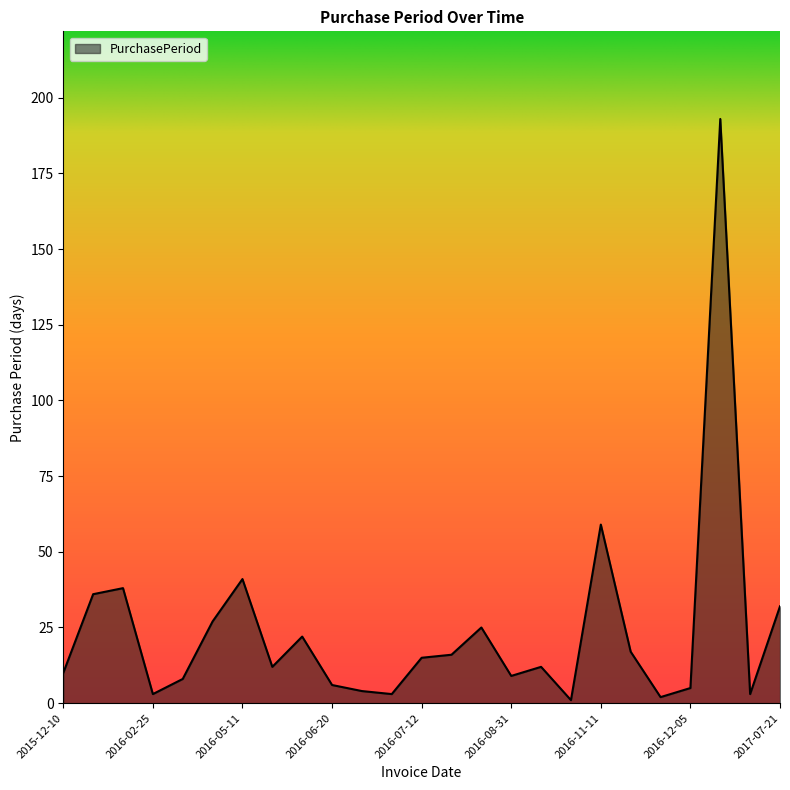

What is the greatest value displayed?

193